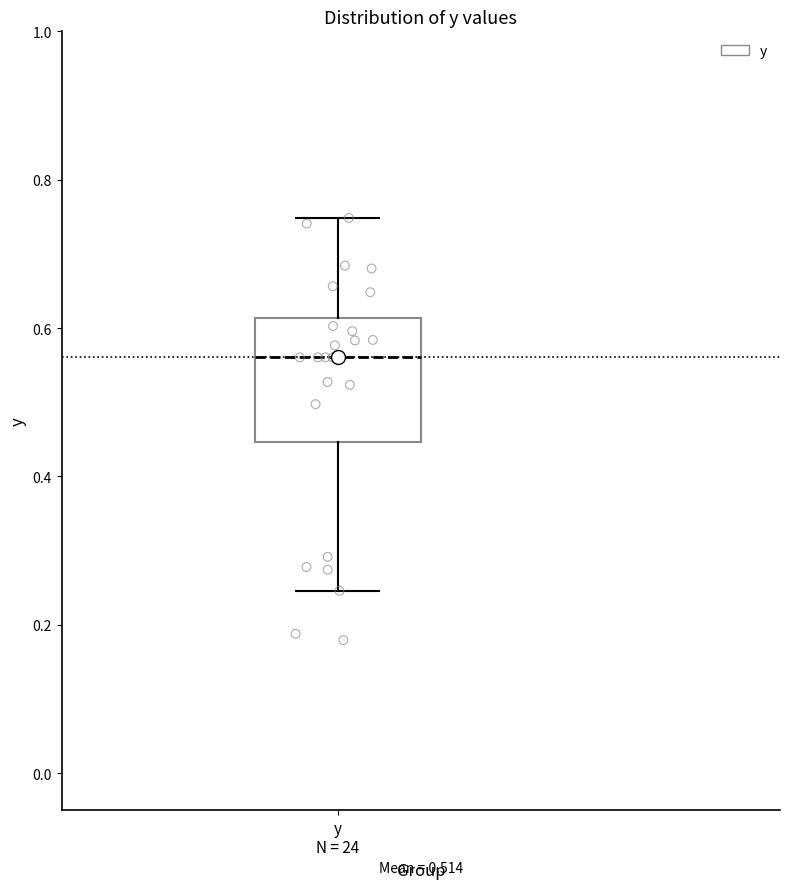

Transcribe this box plot: give where the median line is, the range the box spans, and where the two whiskers end, as read against the y-axis. The values are not printed on the chart, so give them approximately, as read against the axis.

median 0.56, box 0.44 to 0.62, whiskers 0.24 to 0.74